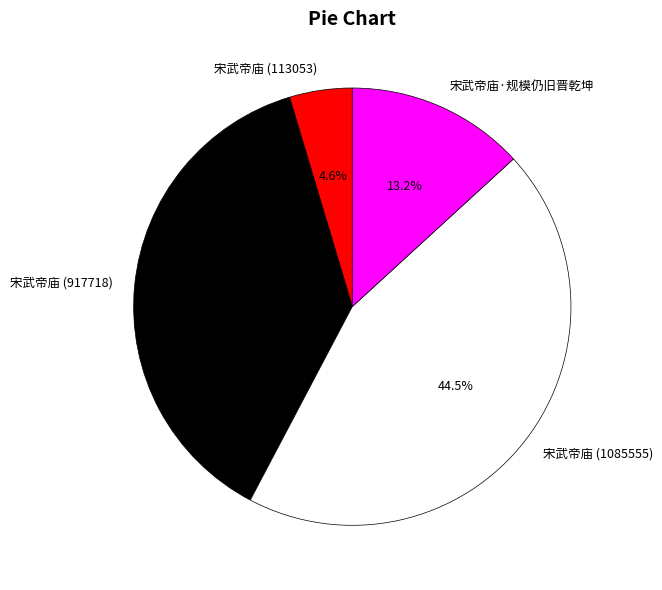

Combined, do 宋武帝庙 (917718) and 宋武帝庙 (113053) account for over 50%?

No